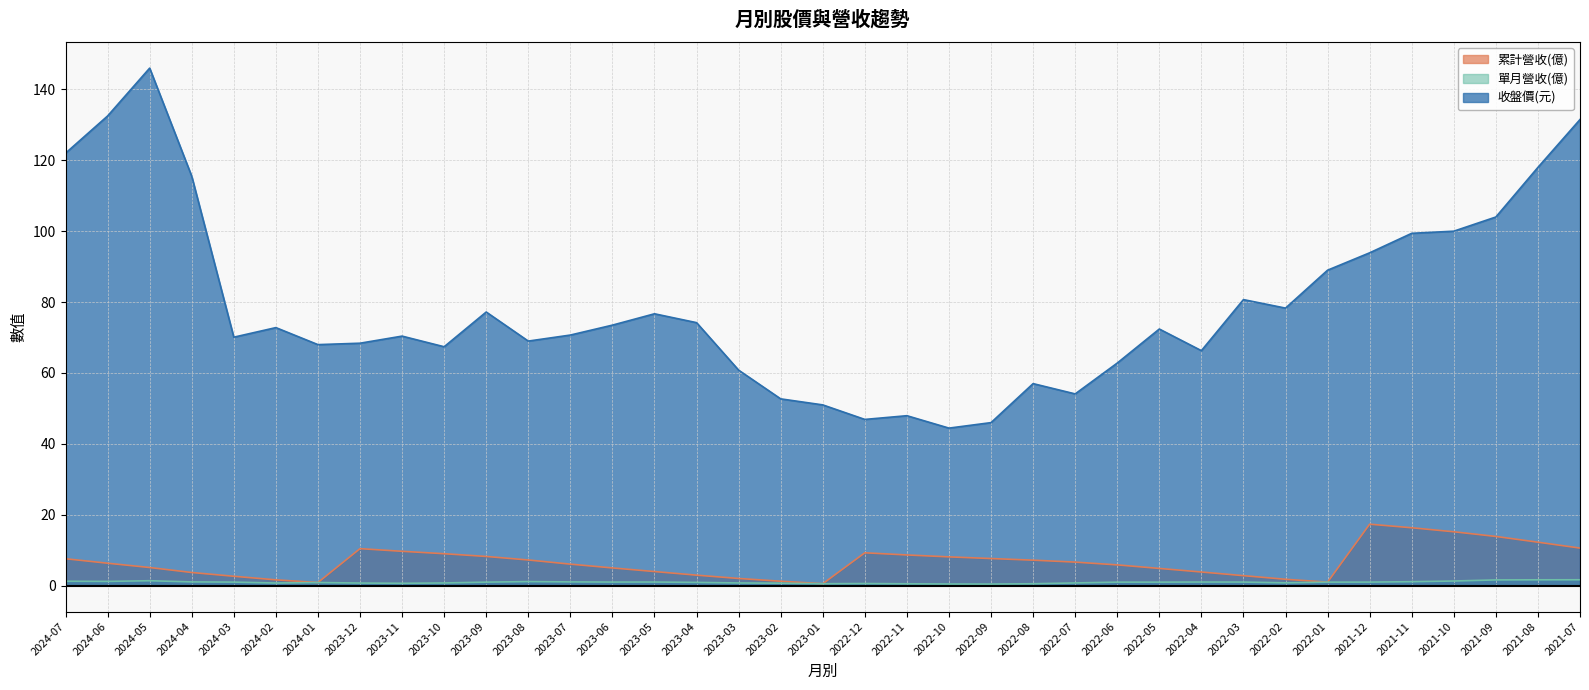

What is the lowest value of the 單月營收(億) series?

0.5